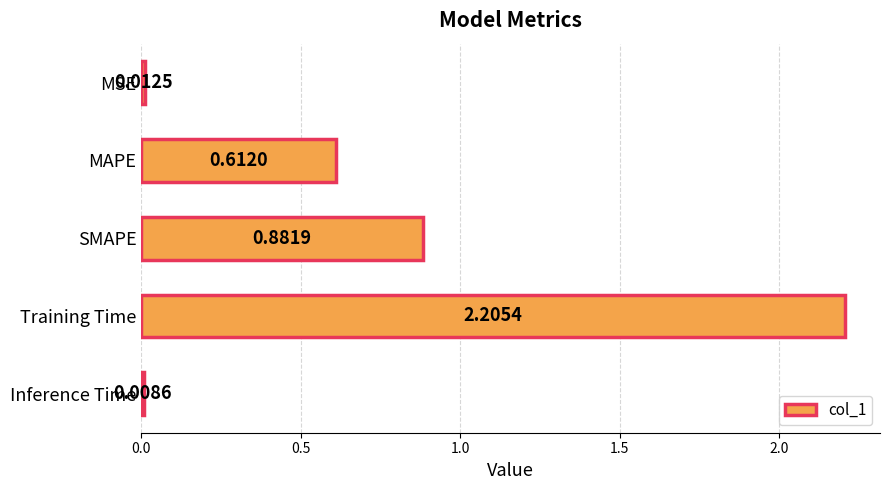

Where is the data nearest to the value 1?

SMAPE